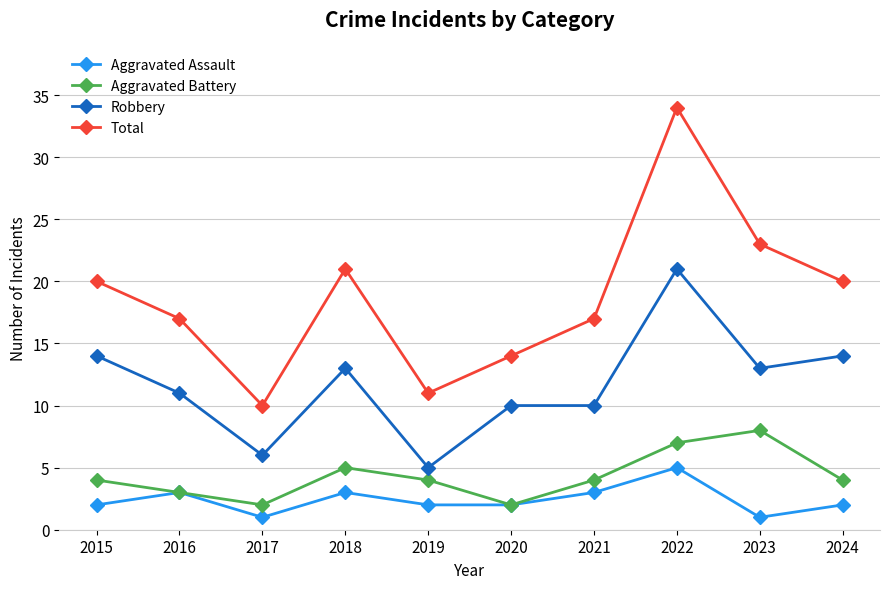

What is the difference between the Aggravated Assault values at 2017 and 2015?

1